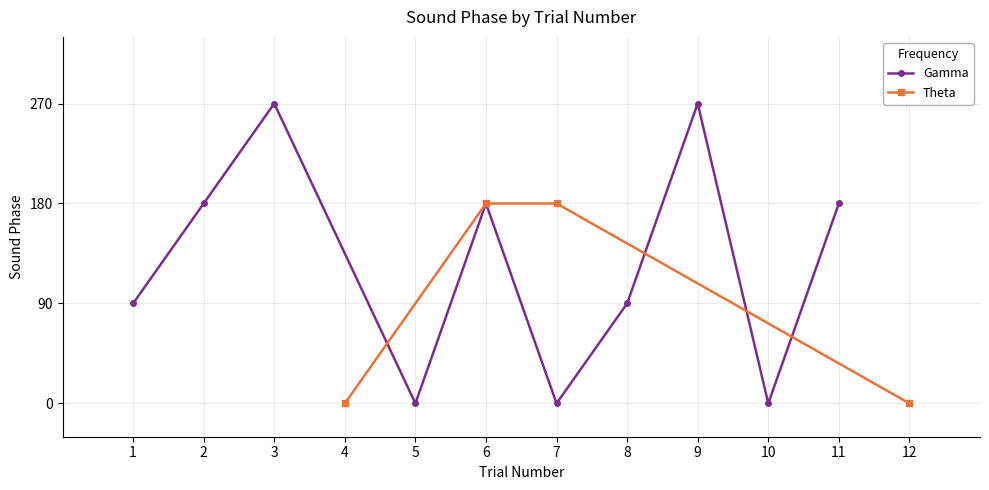

True or false: Theta has a value of 0 at 12.

True